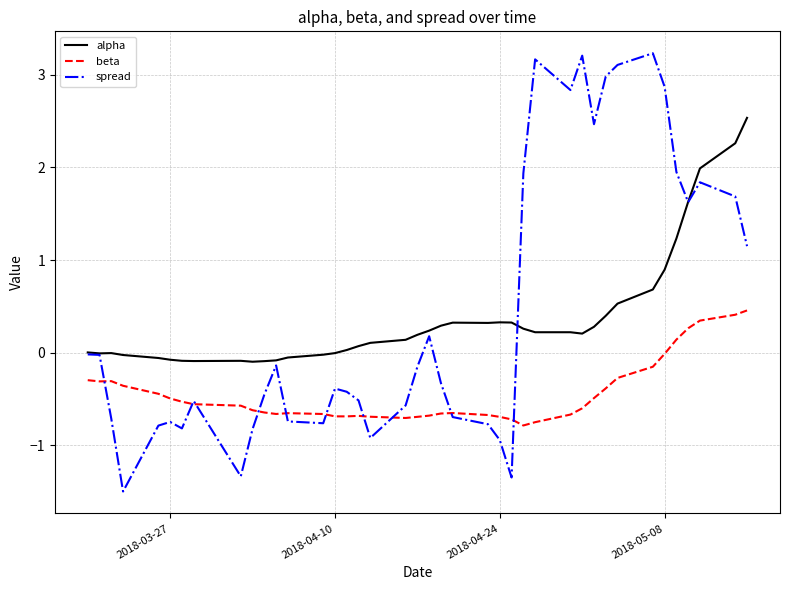

Which series has the widest spread of values?

spread